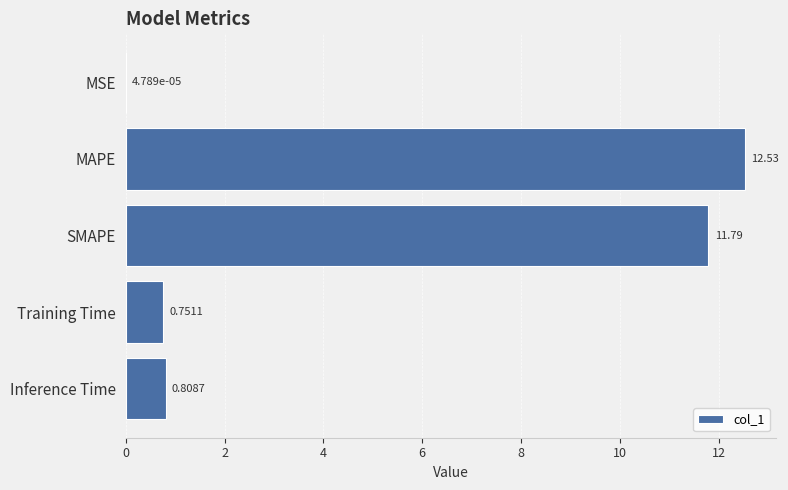

Between MSE and SMAPE, which is larger?

SMAPE